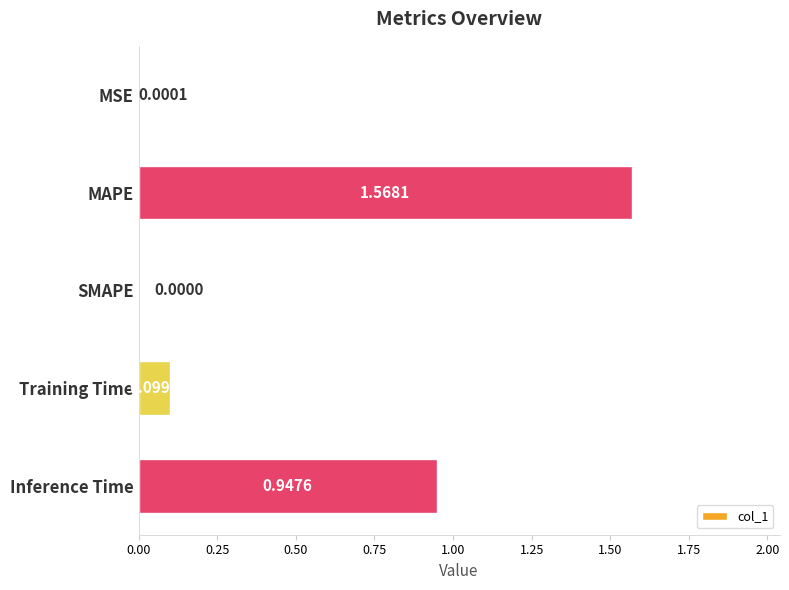

What is the sum of all values?

2.6